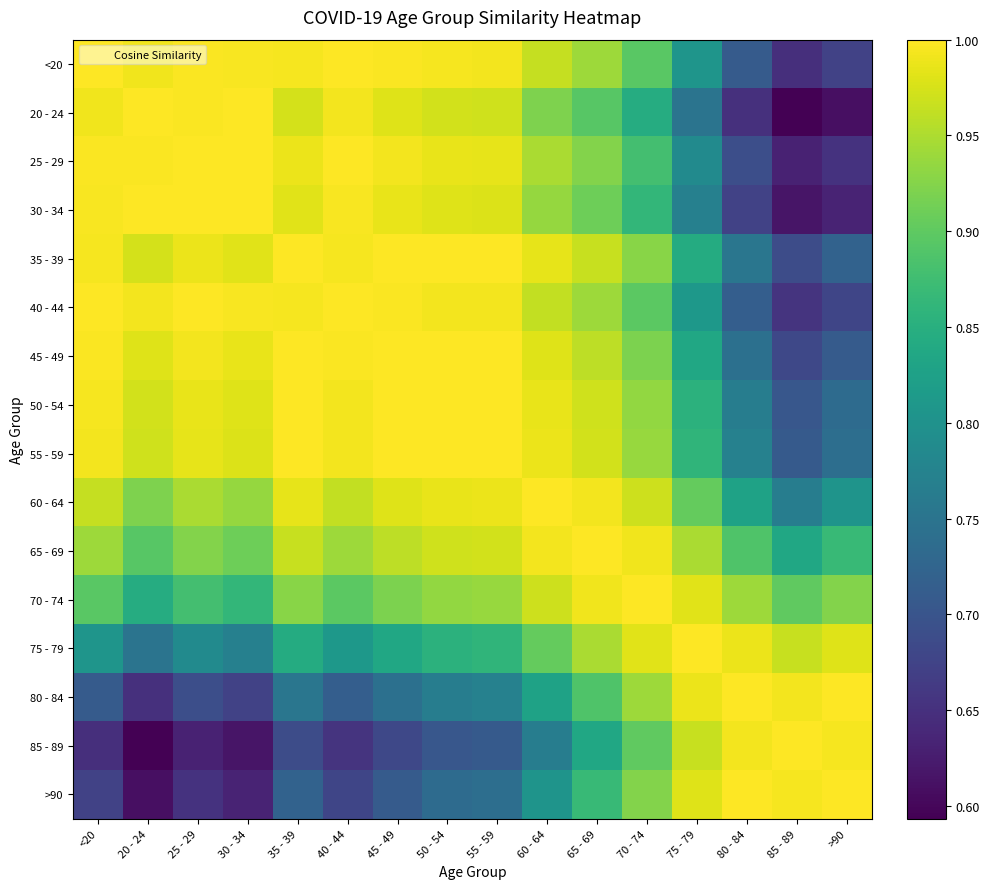

Reading right to left, transcribe all the data shown in this chart.

<20: >90=0.7	85 - 89=0.6	80 - 84=0.7	75 - 79=0.8	70 - 74=0.9	65 - 69=0.9	60 - 64=1.0	55 - 59=1.0	50 - 54=1.0	45 - 49=1.0	40 - 44=1.0	35 - 39=1.0	30 - 34=1.0	25 - 29=1.0	20 - 24=1.0	<20=1.0
20 - 24: >90=0.6	85 - 89=0.6	80 - 84=0.7	75 - 79=0.7	70 - 74=0.8	65 - 69=0.9	60 - 64=0.9	55 - 59=1.0	50 - 54=1.0	45 - 49=1.0	40 - 44=1.0	35 - 39=1.0	30 - 34=1.0	25 - 29=1.0	20 - 24=1.0	<20=1.0
25 - 29: >90=0.7	85 - 89=0.6	80 - 84=0.7	75 - 79=0.8	70 - 74=0.9	65 - 69=0.9	60 - 64=0.9	55 - 59=1.0	50 - 54=1.0	45 - 49=1.0	40 - 44=1.0	35 - 39=1.0	30 - 34=1.0	25 - 29=1.0	20 - 24=1.0	<20=1.0
30 - 34: >90=0.6	85 - 89=0.6	80 - 84=0.7	75 - 79=0.8	70 - 74=0.9	65 - 69=0.9	60 - 64=0.9	55 - 59=1.0	50 - 54=1.0	45 - 49=1.0	40 - 44=1.0	35 - 39=1.0	30 - 34=1.0	25 - 29=1.0	20 - 24=1.0	<20=1.0
35 - 39: >90=0.7	85 - 89=0.7	80 - 84=0.8	75 - 79=0.8	70 - 74=0.9	65 - 69=1.0	60 - 64=1.0	55 - 59=1.0	50 - 54=1.0	45 - 49=1.0	40 - 44=1.0	35 - 39=1.0	30 - 34=1.0	25 - 29=1.0	20 - 24=1.0	<20=1.0
40 - 44: >90=0.7	85 - 89=0.7	80 - 84=0.7	75 - 79=0.8	70 - 74=0.9	65 - 69=0.9	60 - 64=1.0	55 - 59=1.0	50 - 54=1.0	45 - 49=1.0	40 - 44=1.0	35 - 39=1.0	30 - 34=1.0	25 - 29=1.0	20 - 24=1.0	<20=1.0
45 - 49: >90=0.7	85 - 89=0.7	80 - 84=0.7	75 - 79=0.8	70 - 74=0.9	65 - 69=1.0	60 - 64=1.0	55 - 59=1.0	50 - 54=1.0	45 - 49=1.0	40 - 44=1.0	35 - 39=1.0	30 - 34=1.0	25 - 29=1.0	20 - 24=1.0	<20=1.0
50 - 54: >90=0.7	85 - 89=0.7	80 - 84=0.8	75 - 79=0.9	70 - 74=0.9	65 - 69=1.0	60 - 64=1.0	55 - 59=1.0	50 - 54=1.0	45 - 49=1.0	40 - 44=1.0	35 - 39=1.0	30 - 34=1.0	25 - 29=1.0	20 - 24=1.0	<20=1.0
55 - 59: >90=0.7	85 - 89=0.7	80 - 84=0.8	75 - 79=0.9	70 - 74=0.9	65 - 69=1.0	60 - 64=1.0	55 - 59=1.0	50 - 54=1.0	45 - 49=1.0	40 - 44=1.0	35 - 39=1.0	30 - 34=1.0	25 - 29=1.0	20 - 24=1.0	<20=1.0
60 - 64: >90=0.8	85 - 89=0.8	80 - 84=0.8	75 - 79=0.9	70 - 74=1.0	65 - 69=1.0	60 - 64=1.0	55 - 59=1.0	50 - 54=1.0	45 - 49=1.0	40 - 44=1.0	35 - 39=1.0	30 - 34=0.9	25 - 29=0.9	20 - 24=0.9	<20=1.0
65 - 69: >90=0.9	85 - 89=0.8	80 - 84=0.9	75 - 79=0.9	70 - 74=1.0	65 - 69=1.0	60 - 64=1.0	55 - 59=1.0	50 - 54=1.0	45 - 49=1.0	40 - 44=0.9	35 - 39=1.0	30 - 34=0.9	25 - 29=0.9	20 - 24=0.9	<20=0.9
70 - 74: >90=0.9	85 - 89=0.9	80 - 84=0.9	75 - 79=1.0	70 - 74=1.0	65 - 69=1.0	60 - 64=1.0	55 - 59=0.9	50 - 54=0.9	45 - 49=0.9	40 - 44=0.9	35 - 39=0.9	30 - 34=0.9	25 - 29=0.9	20 - 24=0.8	<20=0.9
75 - 79: >90=1.0	85 - 89=1.0	80 - 84=1.0	75 - 79=1.0	70 - 74=1.0	65 - 69=0.9	60 - 64=0.9	55 - 59=0.9	50 - 54=0.9	45 - 49=0.8	40 - 44=0.8	35 - 39=0.8	30 - 34=0.8	25 - 29=0.8	20 - 24=0.7	<20=0.8
80 - 84: >90=1.0	85 - 89=1.0	80 - 84=1.0	75 - 79=1.0	70 - 74=0.9	65 - 69=0.9	60 - 64=0.8	55 - 59=0.8	50 - 54=0.8	45 - 49=0.7	40 - 44=0.7	35 - 39=0.8	30 - 34=0.7	25 - 29=0.7	20 - 24=0.7	<20=0.7
85 - 89: >90=1.0	85 - 89=1.0	80 - 84=1.0	75 - 79=1.0	70 - 74=0.9	65 - 69=0.8	60 - 64=0.8	55 - 59=0.7	50 - 54=0.7	45 - 49=0.7	40 - 44=0.7	35 - 39=0.7	30 - 34=0.6	25 - 29=0.6	20 - 24=0.6	<20=0.6
>90: >90=1.0	85 - 89=1.0	80 - 84=1.0	75 - 79=1.0	70 - 74=0.9	65 - 69=0.9	60 - 64=0.8	55 - 59=0.7	50 - 54=0.7	45 - 49=0.7	40 - 44=0.7	35 - 39=0.7	30 - 34=0.6	25 - 29=0.7	20 - 24=0.6	<20=0.7